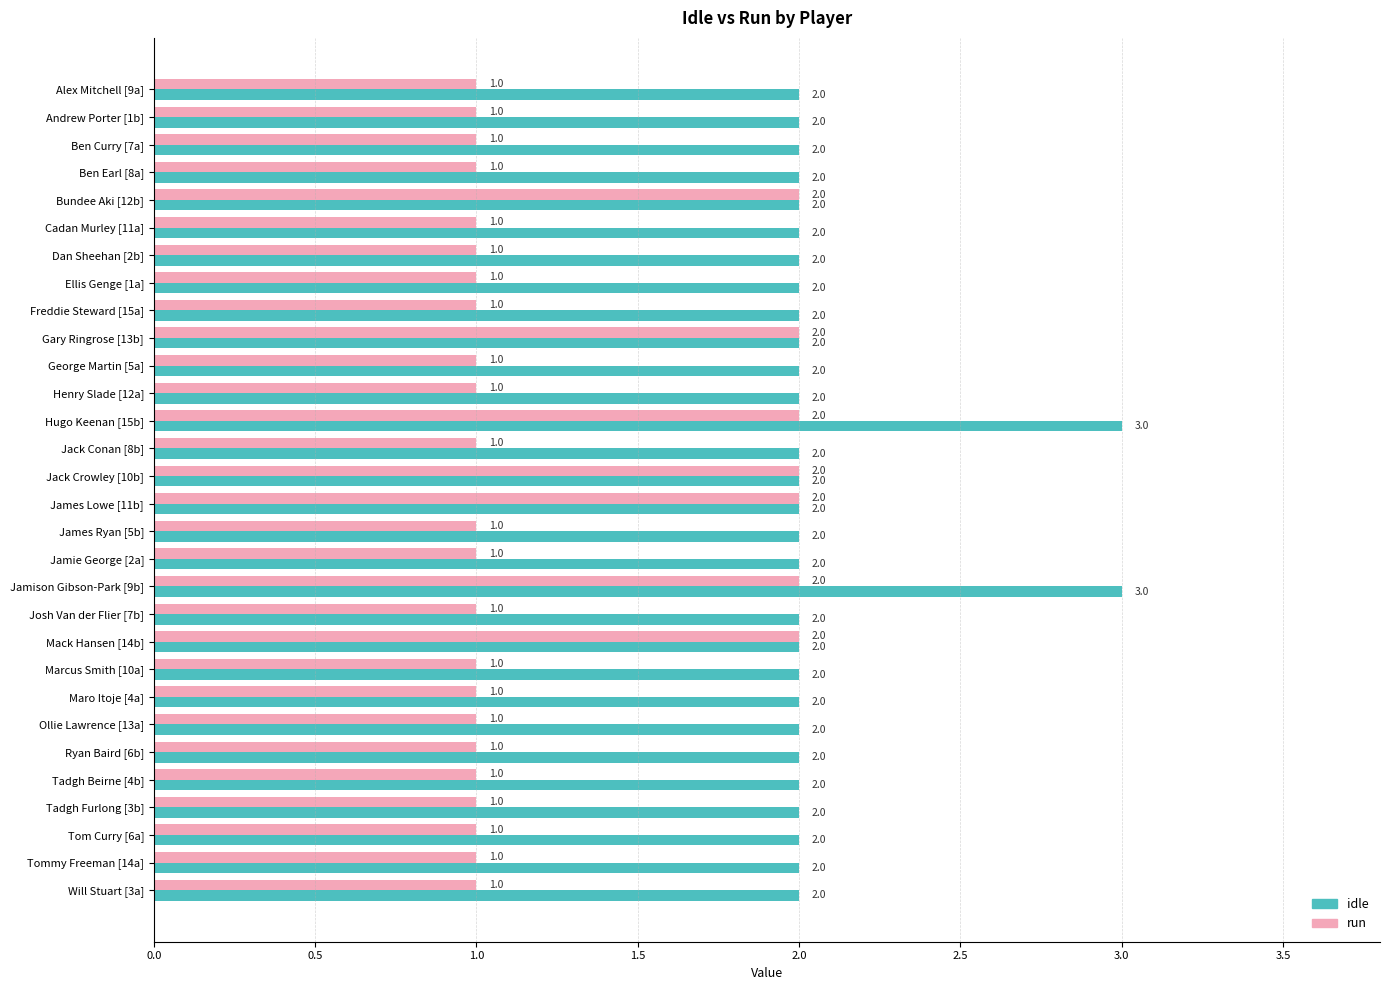

Is the value of run at Josh Van der Flier [7b] greater than the value of idle at Tadgh Beirne [4b]?

No